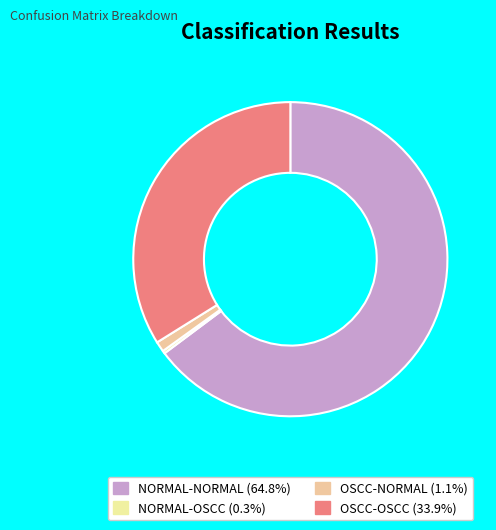

True or false: OSCC-OSCC accounts for 47% of the total.

False